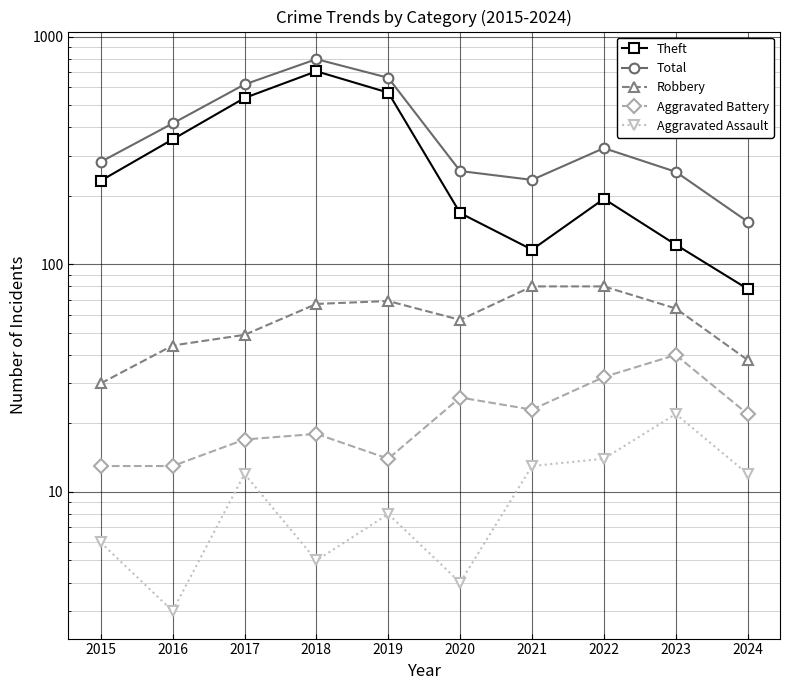

At which category does the chart reach its minimum across all series?

2016